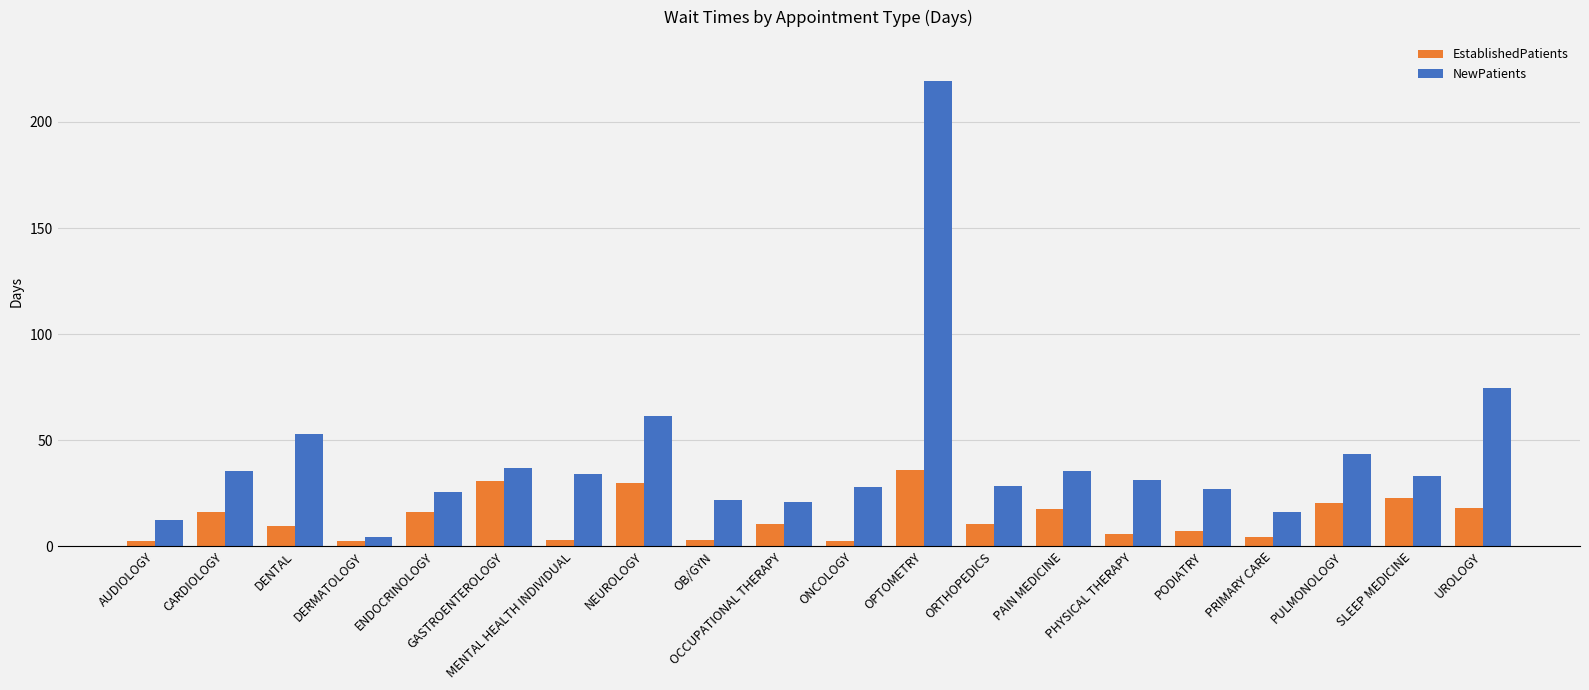

Where is NewPatients nearest to the value 111?

UROLOGY